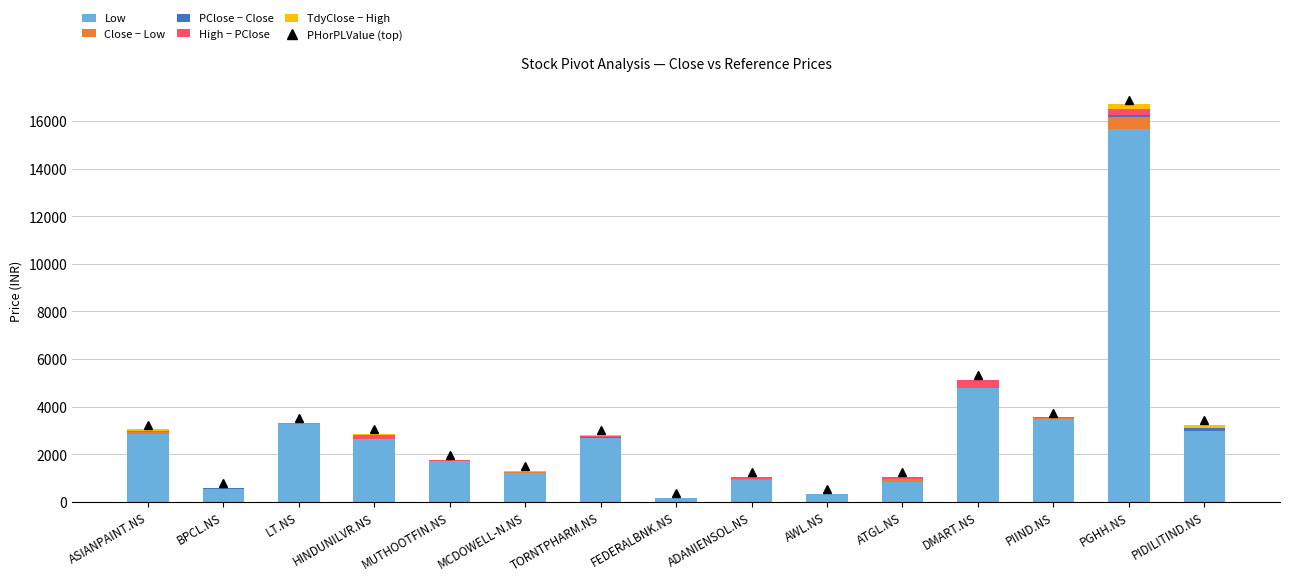

At which category is the sum across all series the highest?

PGHH.NS